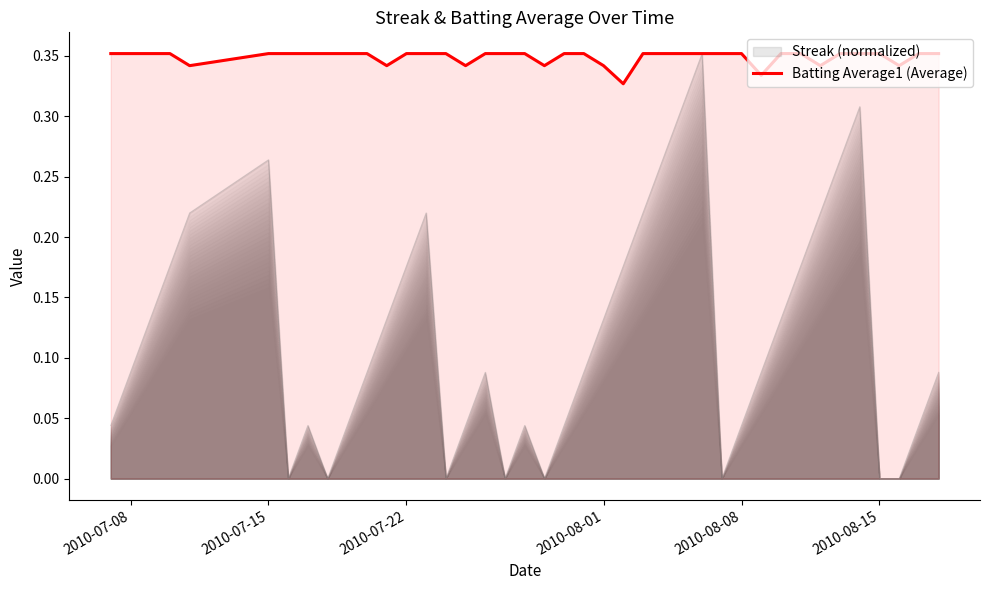

Is it true that the value at 31 is 0.2?

False